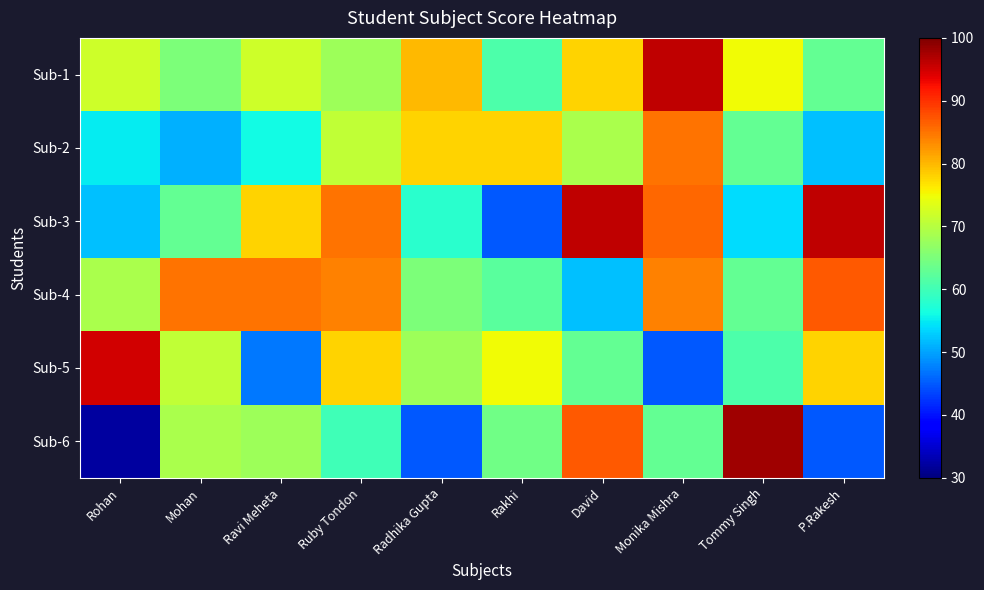

Reading left to right, list all the values displayed in this chart.

Sub-1: Rohan=72	Mohan=65	Ravi Meheta=72	Ruby Tondon=68	Radhika Gupta=80	Rakhi=61	David=78	Monika Mishra=96	Tommy Singh=75	P.Rakesh=63
Sub-2: Rohan=55	Mohan=51	Ravi Meheta=56	Ruby Tondon=71	Radhika Gupta=78	Rakhi=78	David=69	Monika Mishra=85	Tommy Singh=63	P.Rakesh=52
Sub-3: Rohan=52	Mohan=63	Ravi Meheta=78	Ruby Tondon=85	Radhika Gupta=58	Rakhi=45	David=96	Monika Mishra=86	Tommy Singh=54	P.Rakesh=96
Sub-4: Rohan=69	Mohan=85	Ravi Meheta=85	Ruby Tondon=84	Radhika Gupta=65	Rakhi=62	David=52	Monika Mishra=84	Tommy Singh=63	P.Rakesh=87
Sub-5: Rohan=95	Mohan=71	Ravi Meheta=47	Ruby Tondon=78	Radhika Gupta=68	Rakhi=75	David=63	Monika Mishra=45	Tommy Singh=61	P.Rakesh=78
Sub-6: Rohan=32	Mohan=69	Ravi Meheta=68	Ruby Tondon=60	Radhika Gupta=45	Rakhi=64	David=87	Monika Mishra=63	Tommy Singh=98	P.Rakesh=45